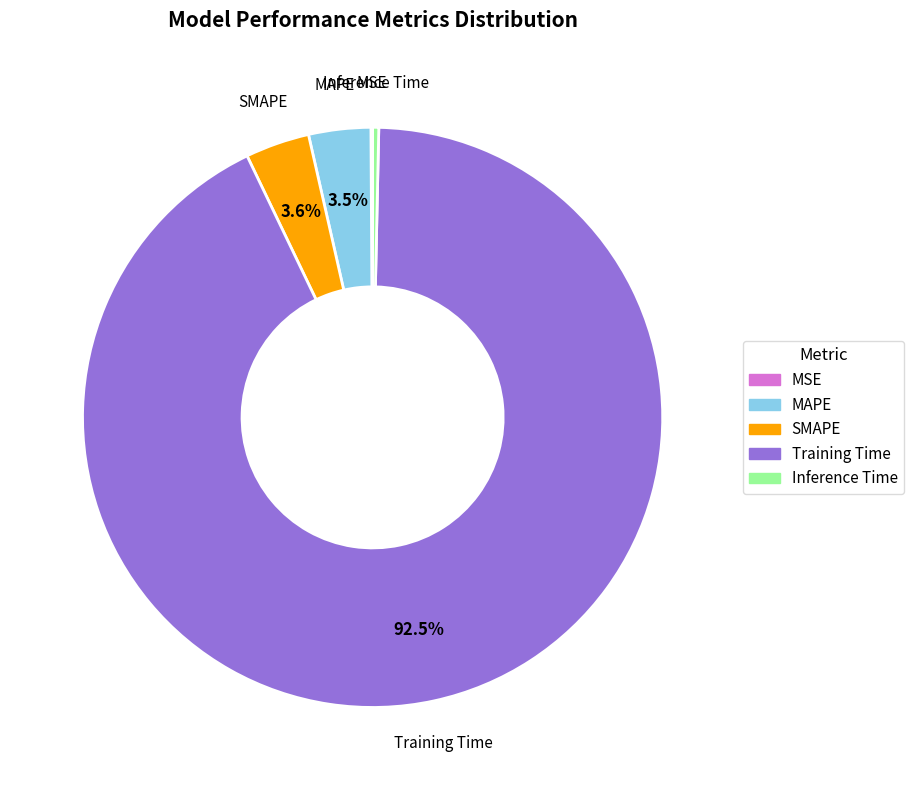

Which has a higher value, Inference Time or Training Time?

Training Time